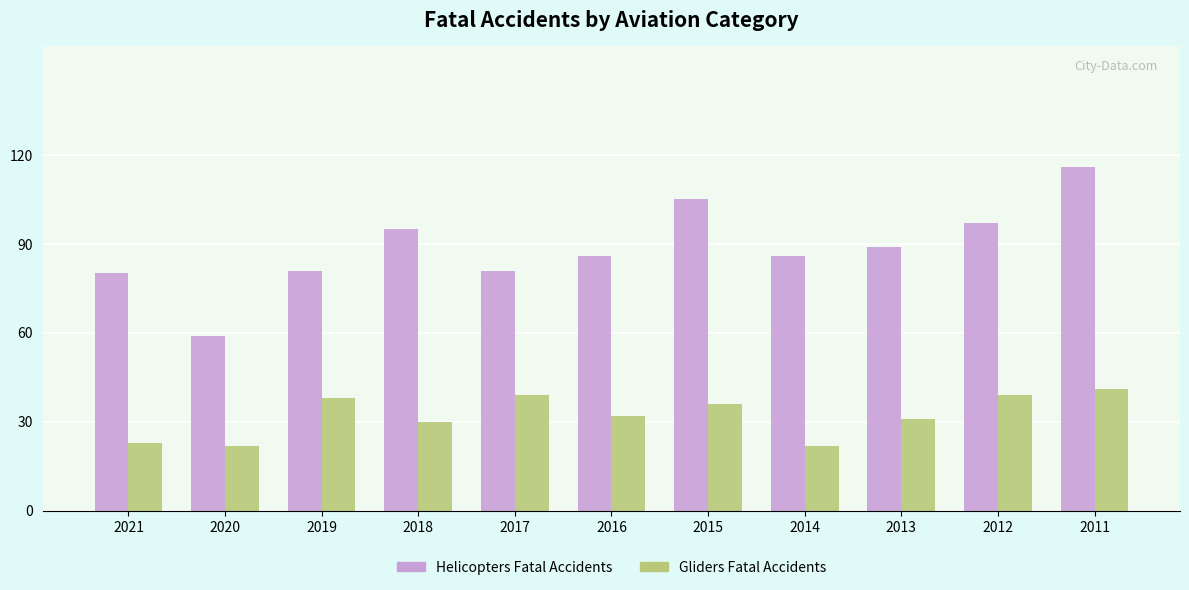

What is the average value of the Helicopters Fatal Accidents series?

89